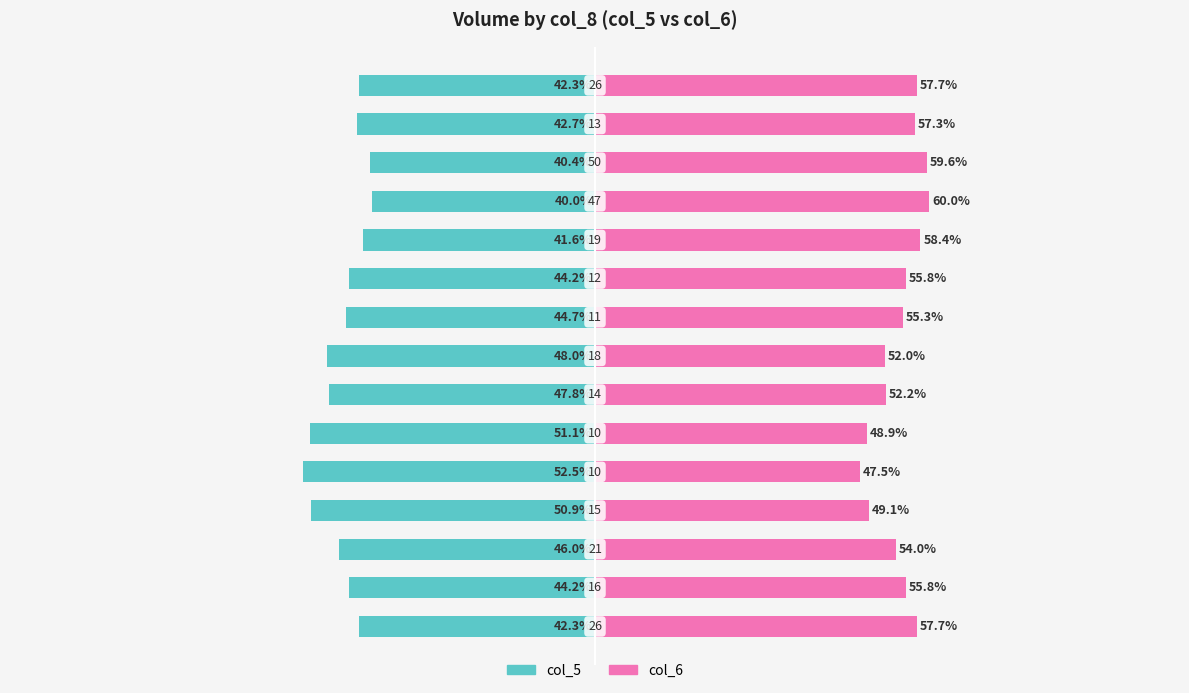

What are all the series names shown in the legend?

col_5, col_6